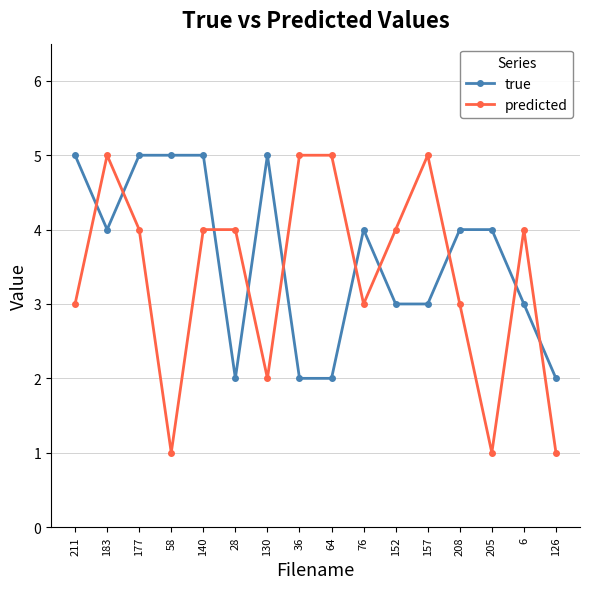

What is the maximum value for predicted?

5